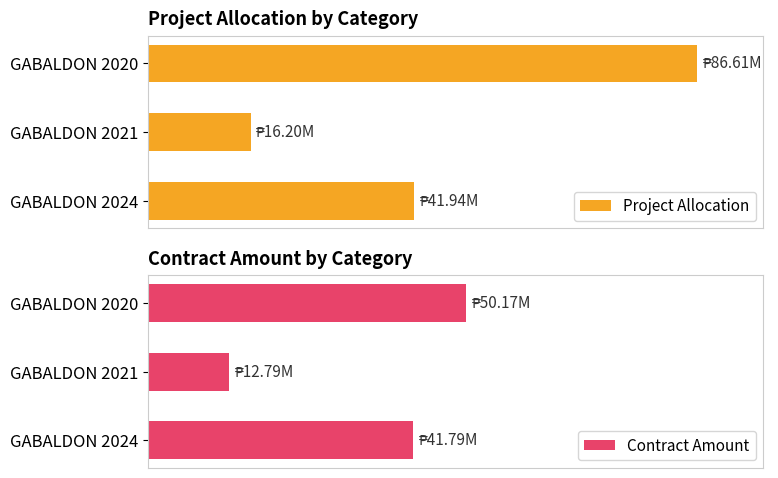

At how many categories does at least one series exceed 27163304?

2